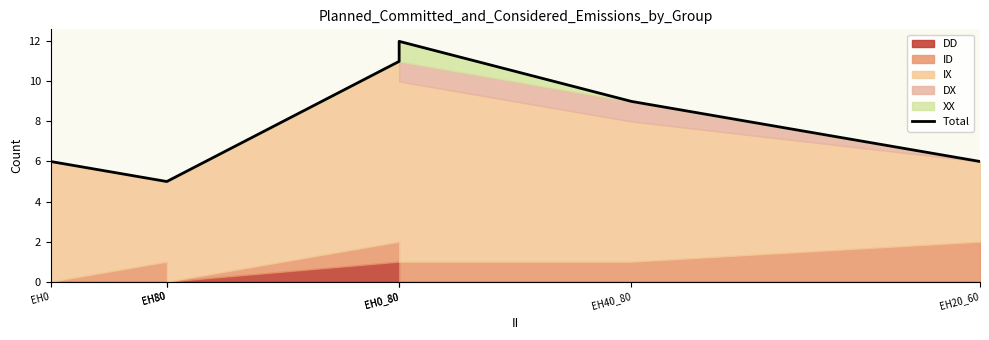

Count the number of categories in the chart.

7